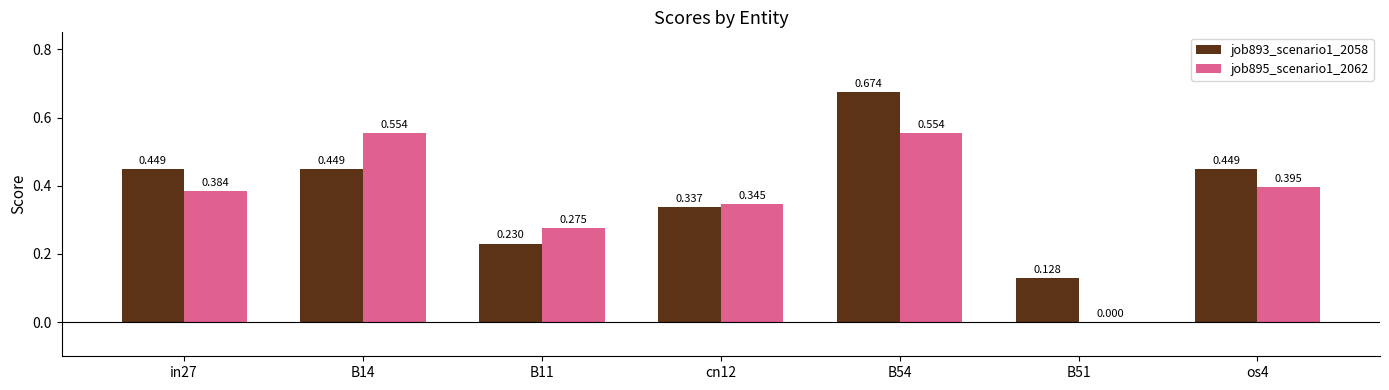

True or false: job895_scenario1_2062 has a value of 0.1 at cn12.

False